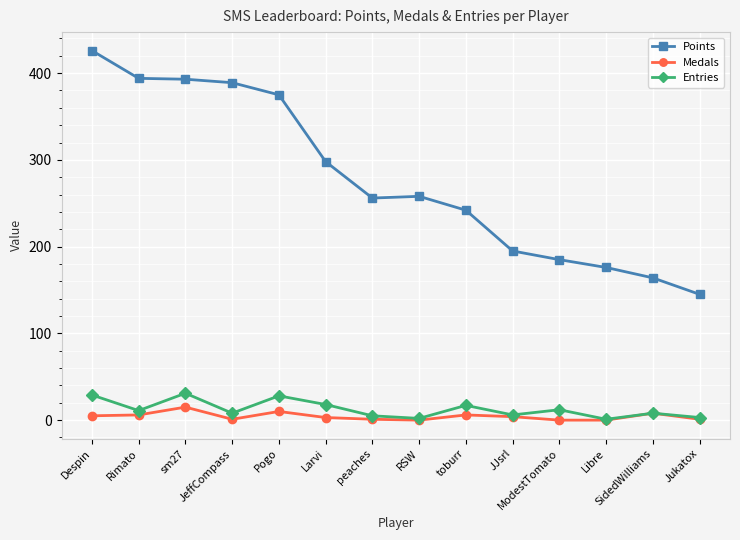

What is the difference between the Medals values at Despin and Libre?

5